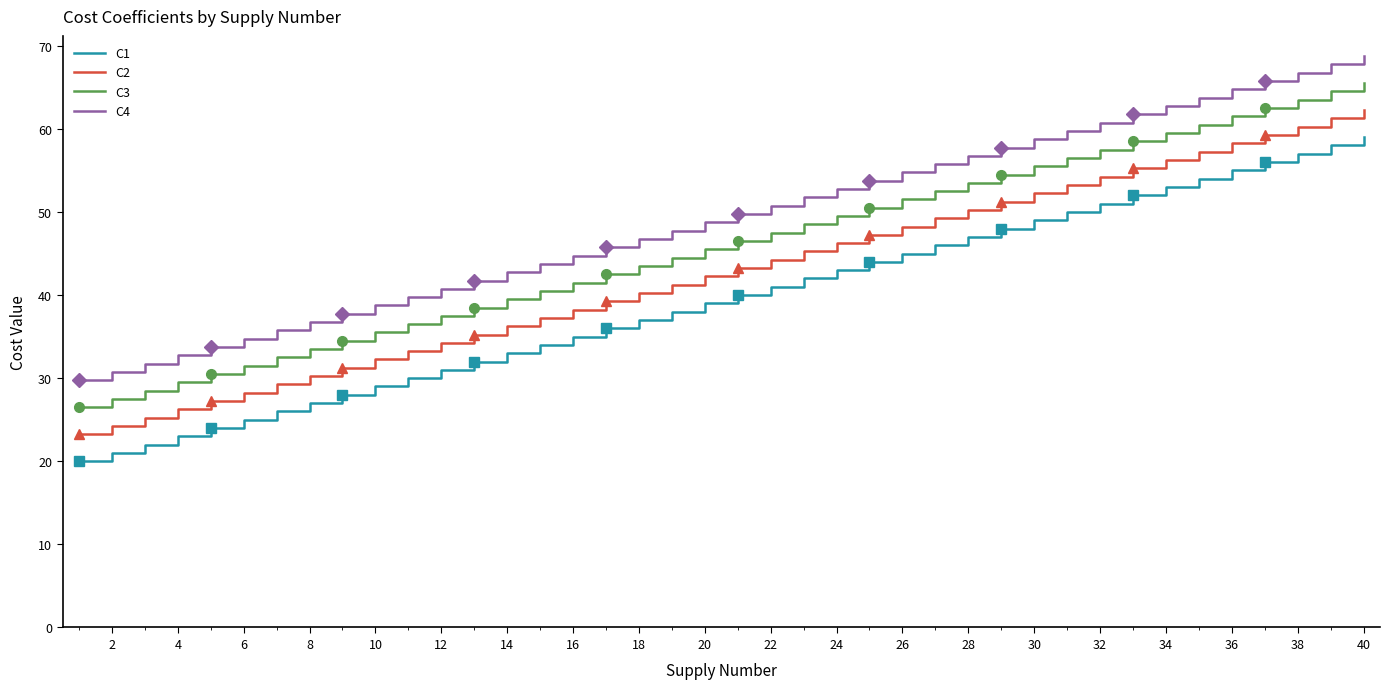

What are all the series names shown in the legend?

C1, C2, C3, C4